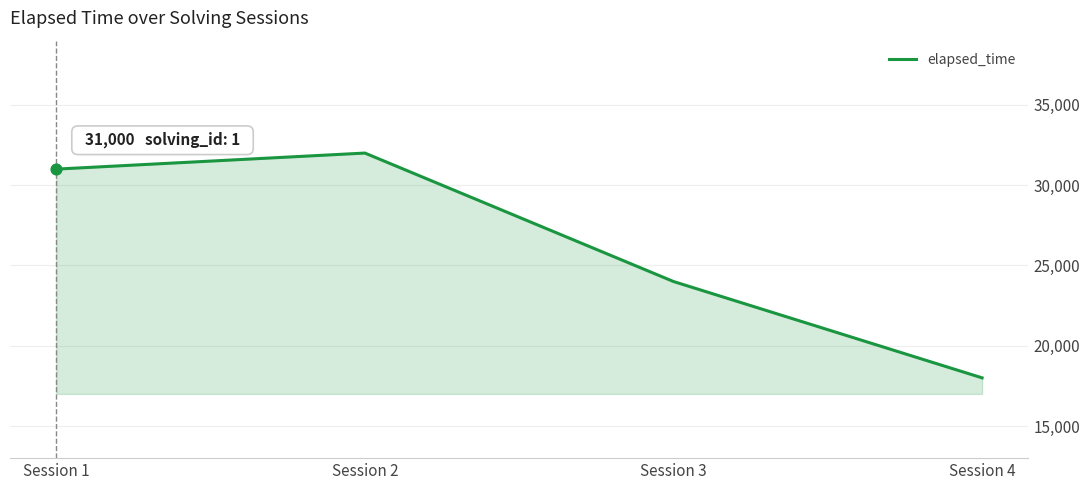

What is the change in value from Session 1 to Session 4?

-13000